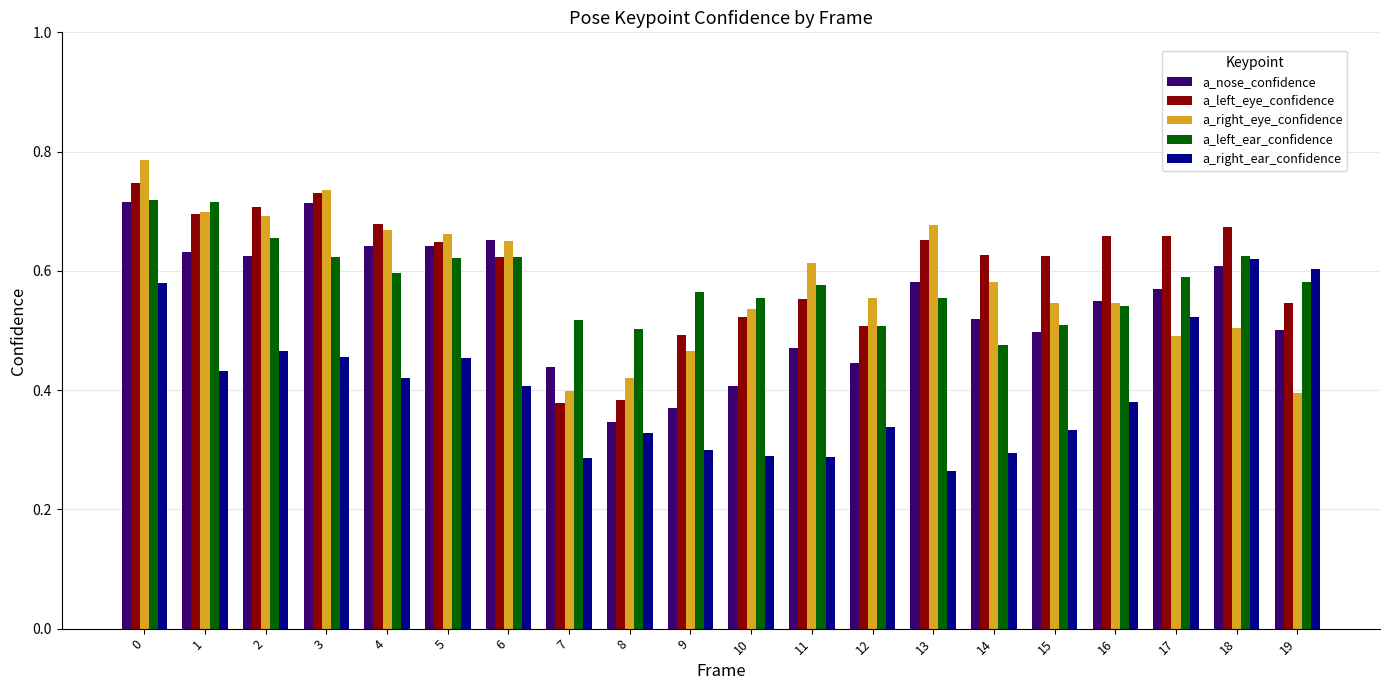

What is the sum of all a_left_eye_confidence values?

12.1